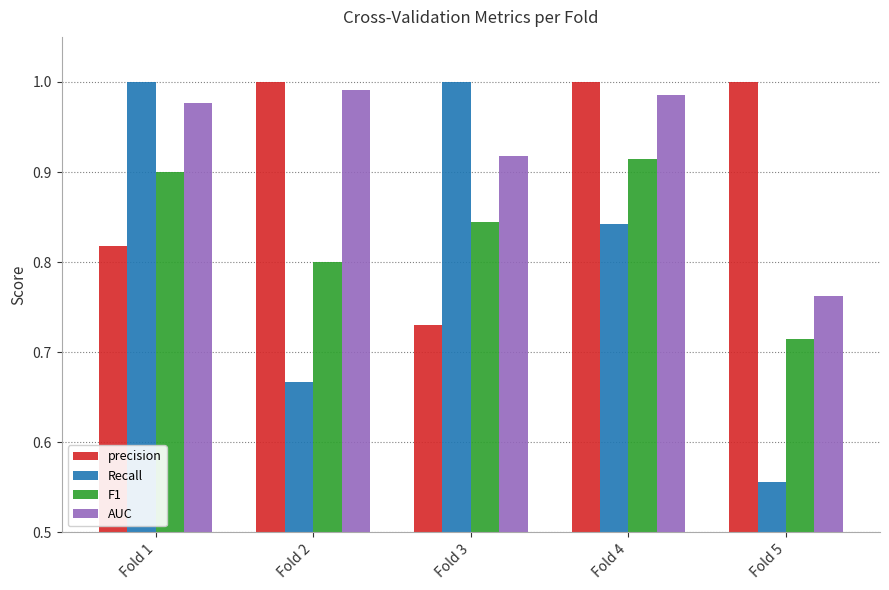

True or false: Recall has a value of 0.1 at Fold 5.

False